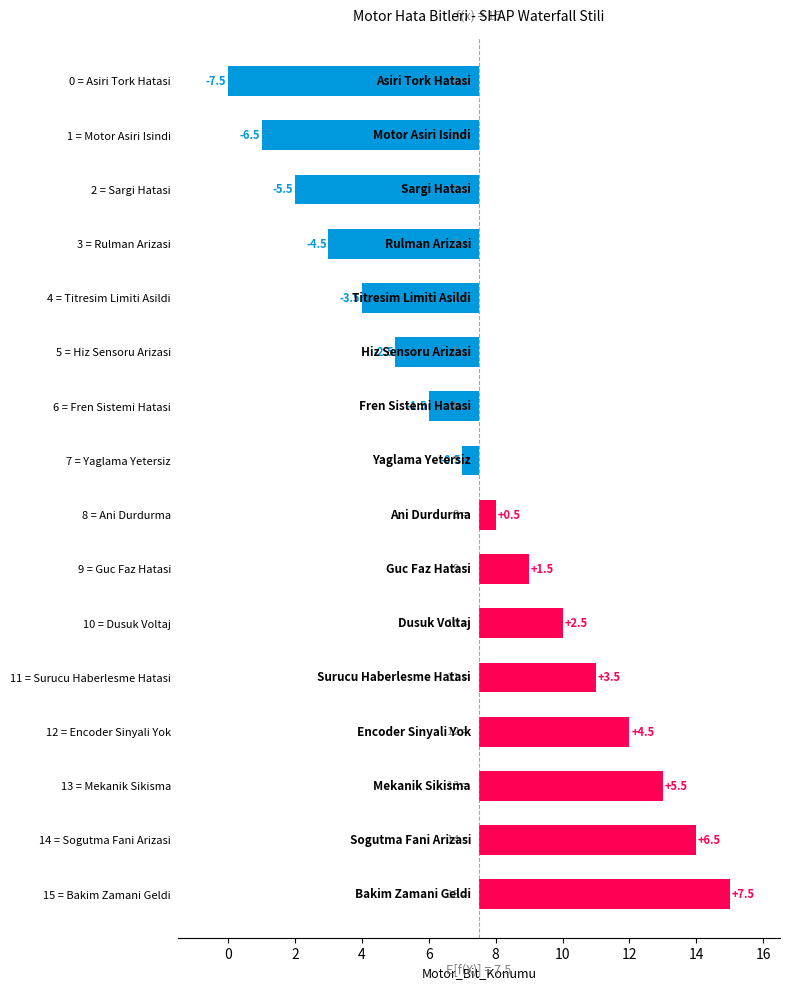

Which category has the highest value across all series?

15 = Bakim Zamani Geldi